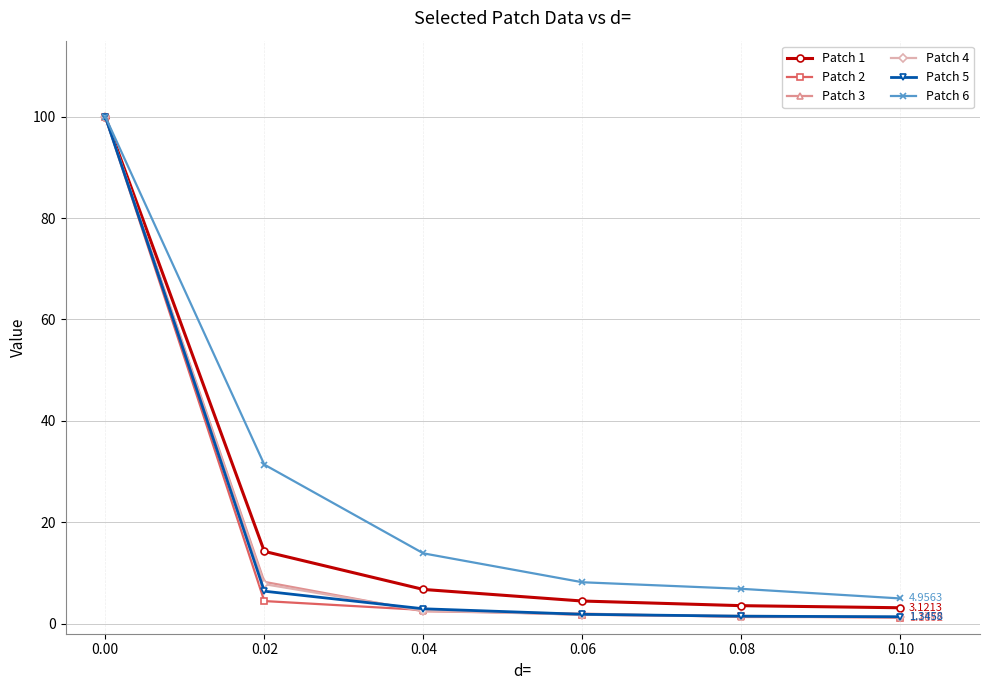

True or false: Patch 5 has more than 2 interior local peaks.

False